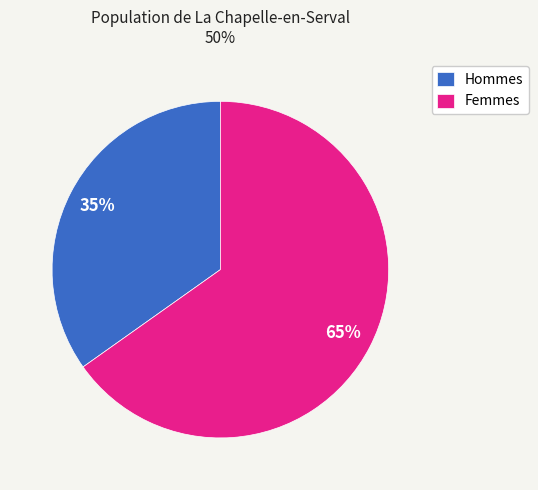

To the nearest percent, what is the average slice percentage?

50%